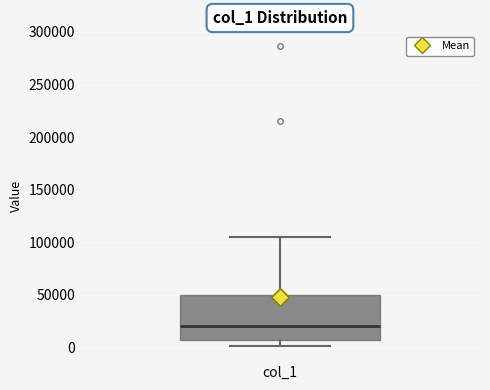

Read this box plot against the y-axis: the position of the median line, the range covered by the box, and the ends of both whiskers. The values are not printed on the chart, so give them approximately, as read against the axis.

median 20000, box 5000 to 50000, whiskers 0 to 105000